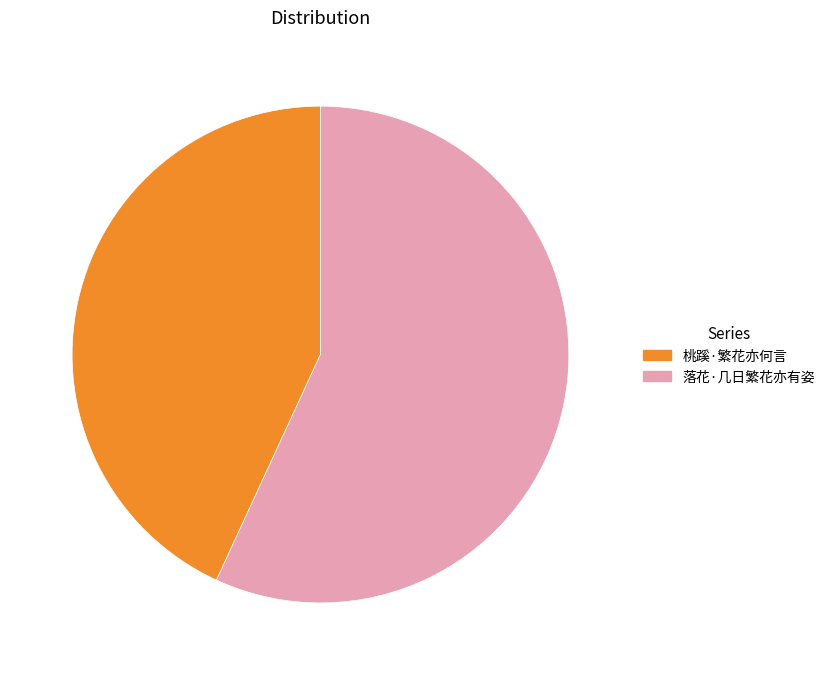

True or false: 落花·几日繁花亦有姿 accounts for 57% of the total.

True